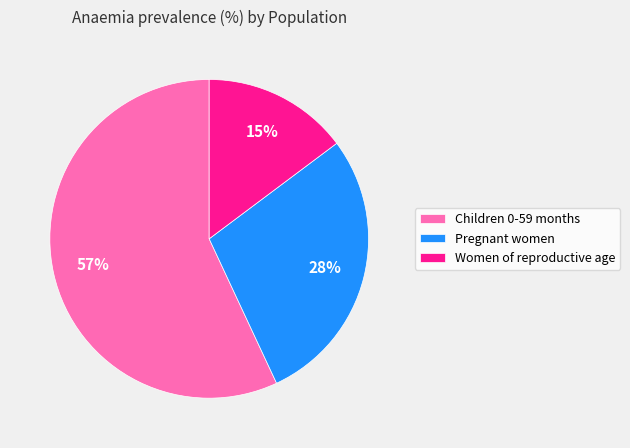

The Children 0-59 months slice represents 57% of the pie. True or false?

True